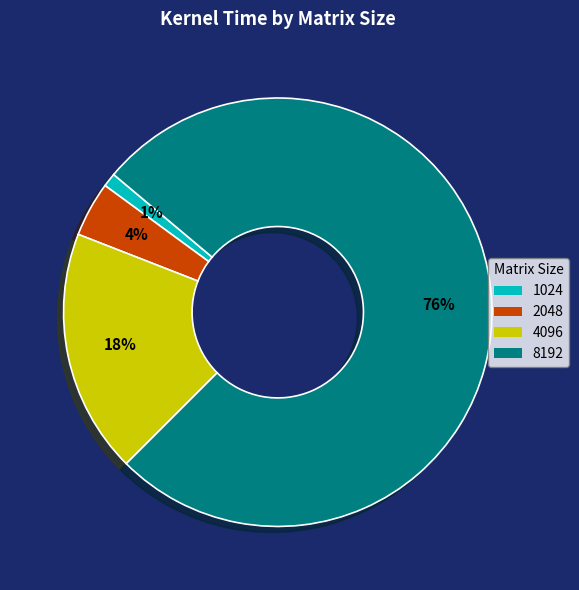

True or false: 8192 accounts for 83% of the total.

False